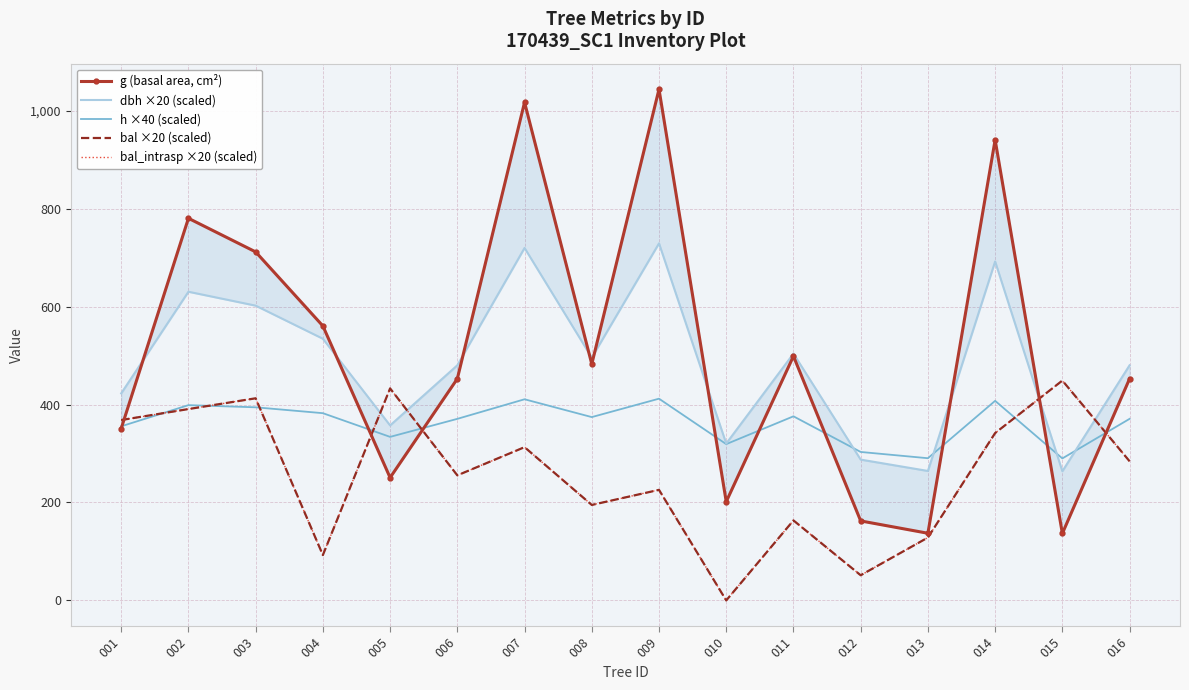

Where is the first local maximum for bal ×20 (scaled)?

003